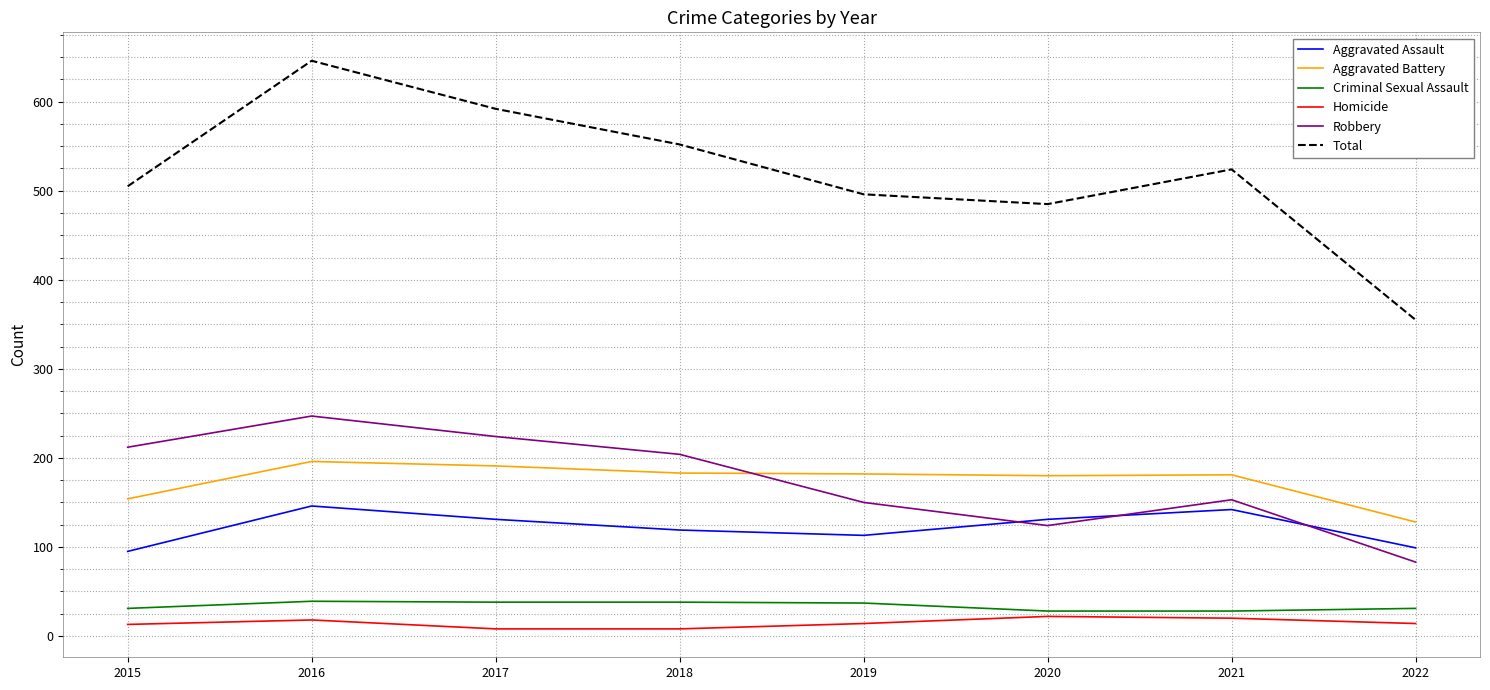

What is the total value across all series at 2020?

970